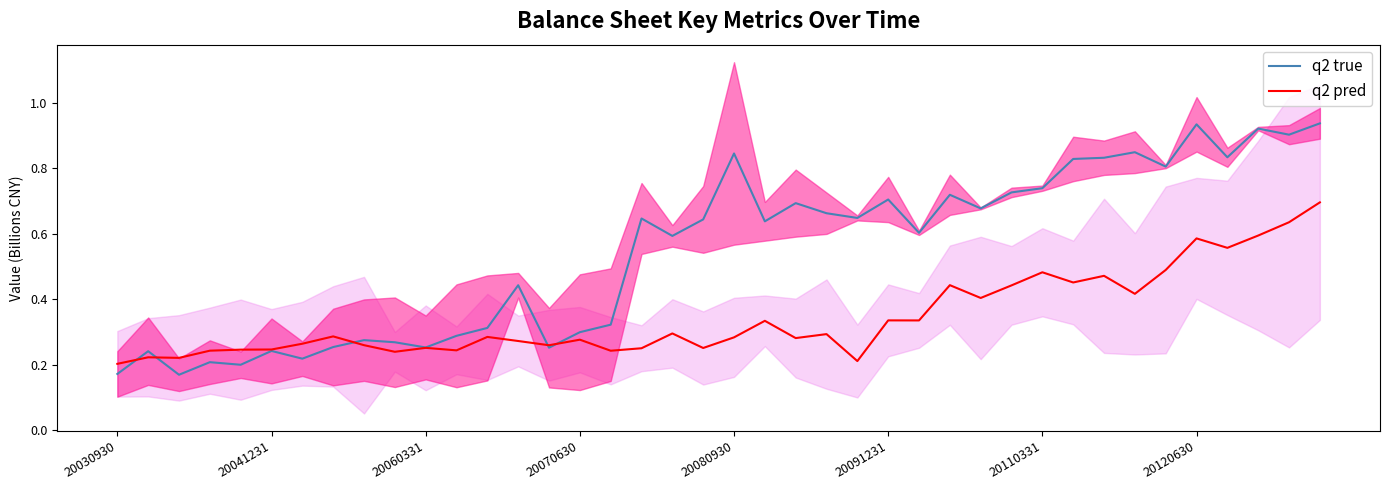

True or false: q2 true has a value of 1.4 at 20080930.

False